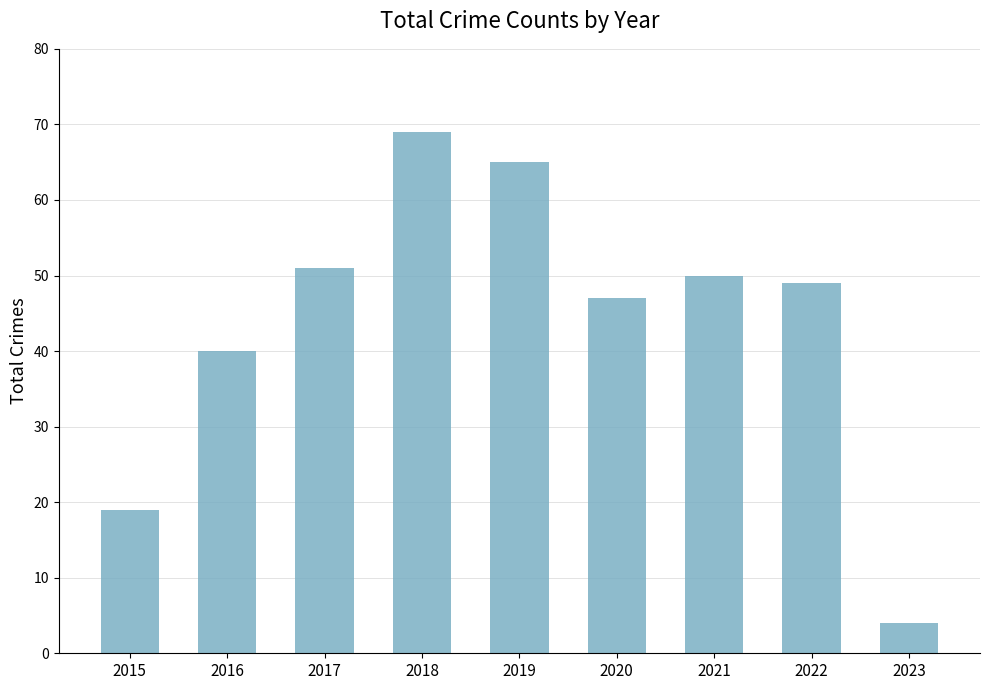

How many categories are shown in the chart?

9